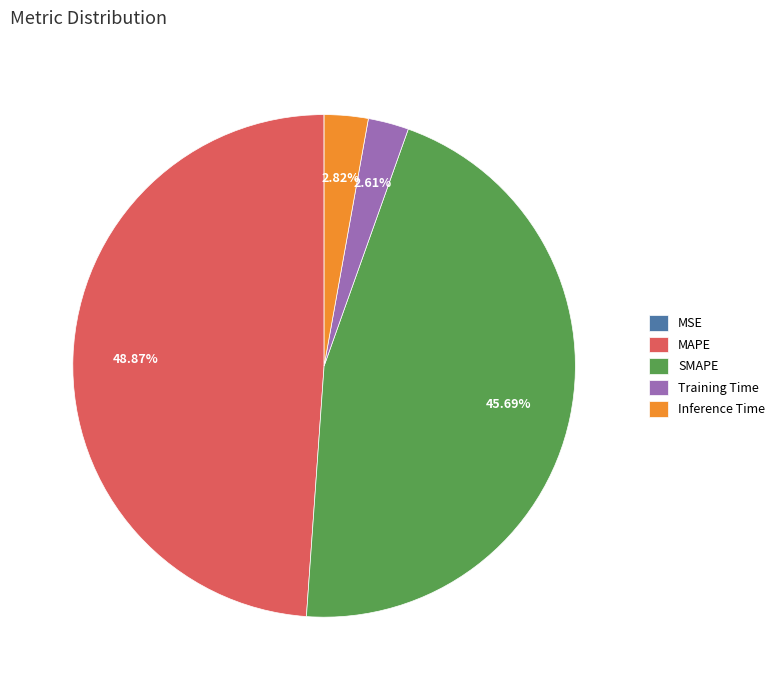

Combined, do MAPE and Training Time account for over 50%?

Yes